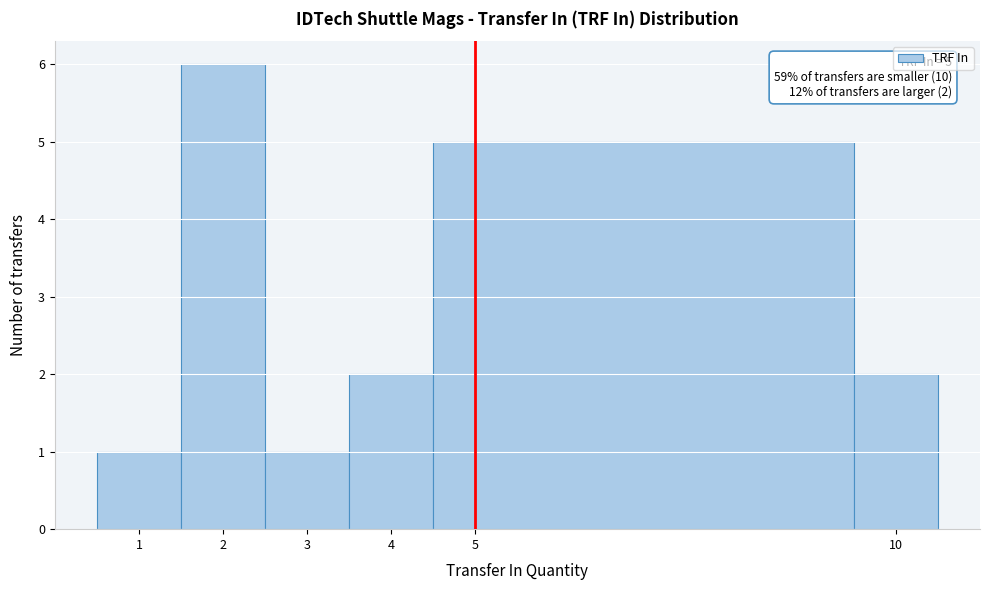

Over which range of the x-axis is the bar tallest?

1.5 to 2.5